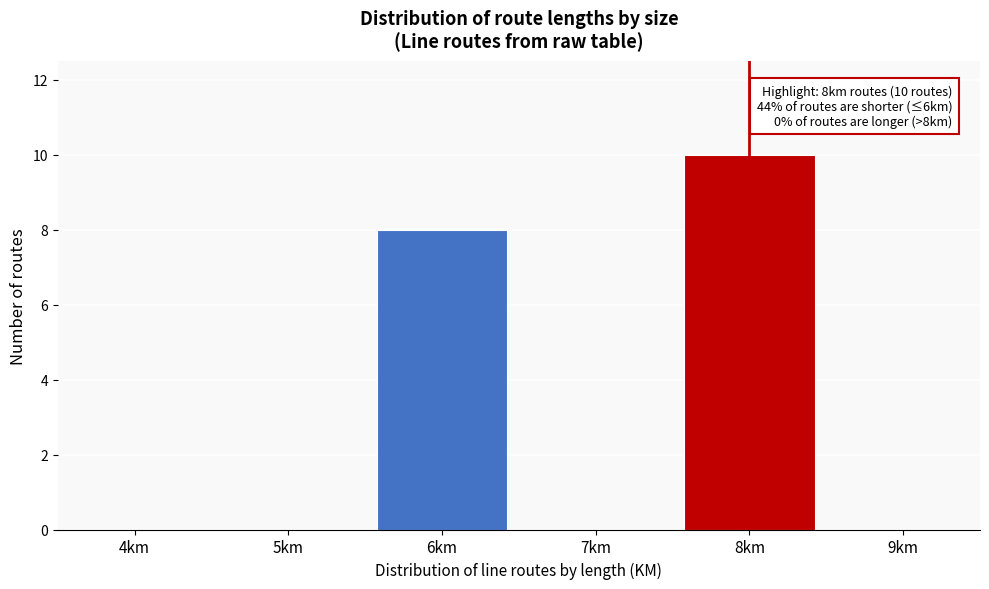

Reading left to right, what are all the values shown in this chart?

4km=0	5km=0	6km=8	7km=0	8km=10	9km=0